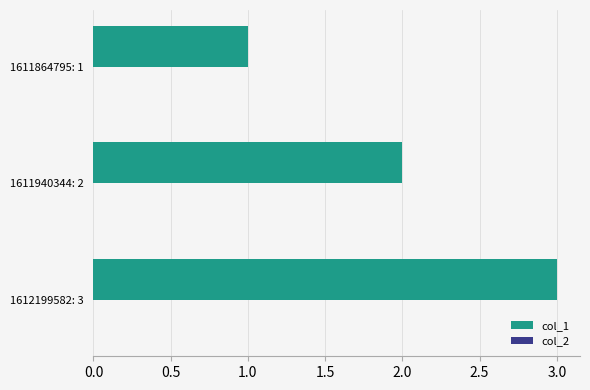

Between 1612199582: 3 and 1611940344: 2, which is larger?

1612199582: 3